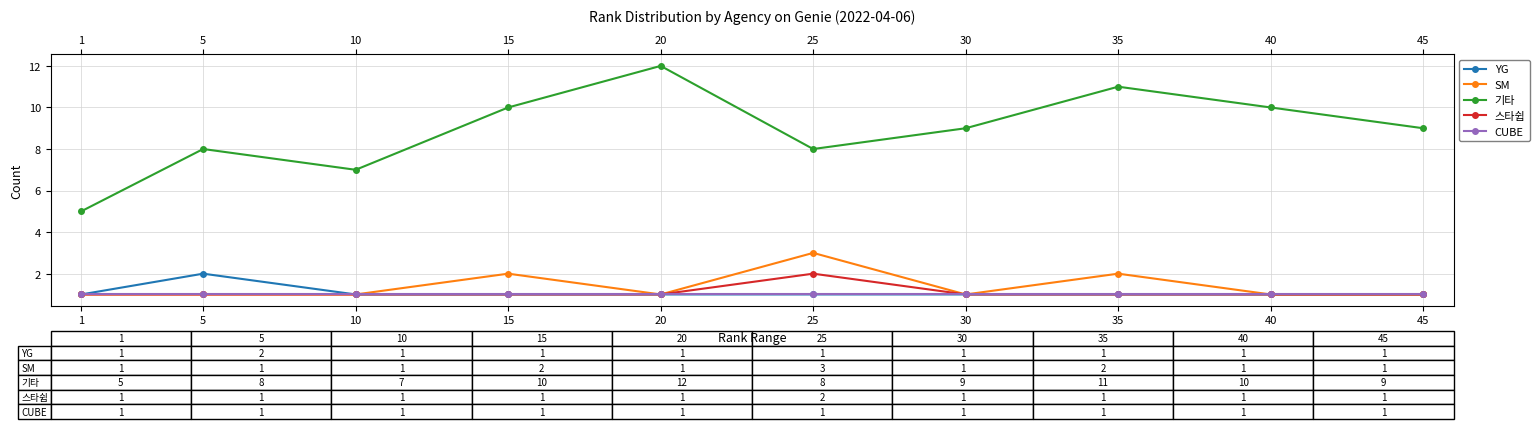

What is the average value of the YG series?

1